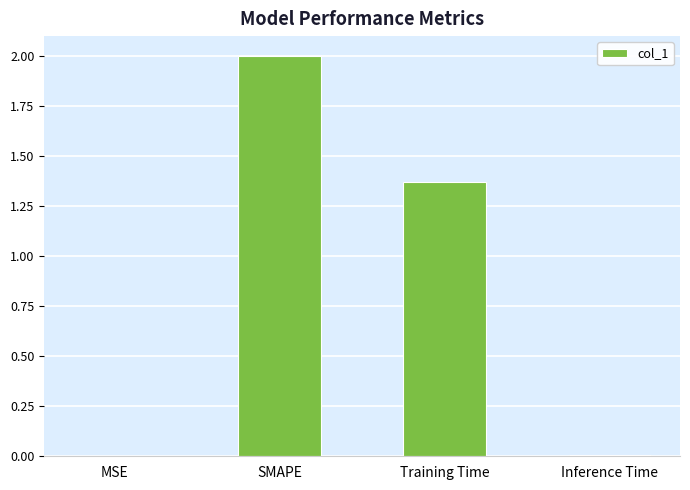

Where does the data first go above 1?

SMAPE